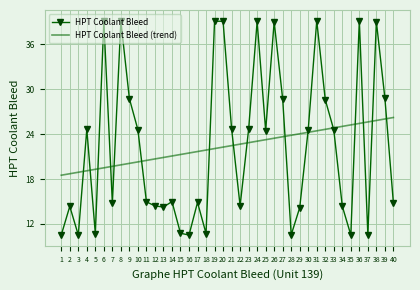

What is the highest value of the HPT Coolant Bleed series?

39.1